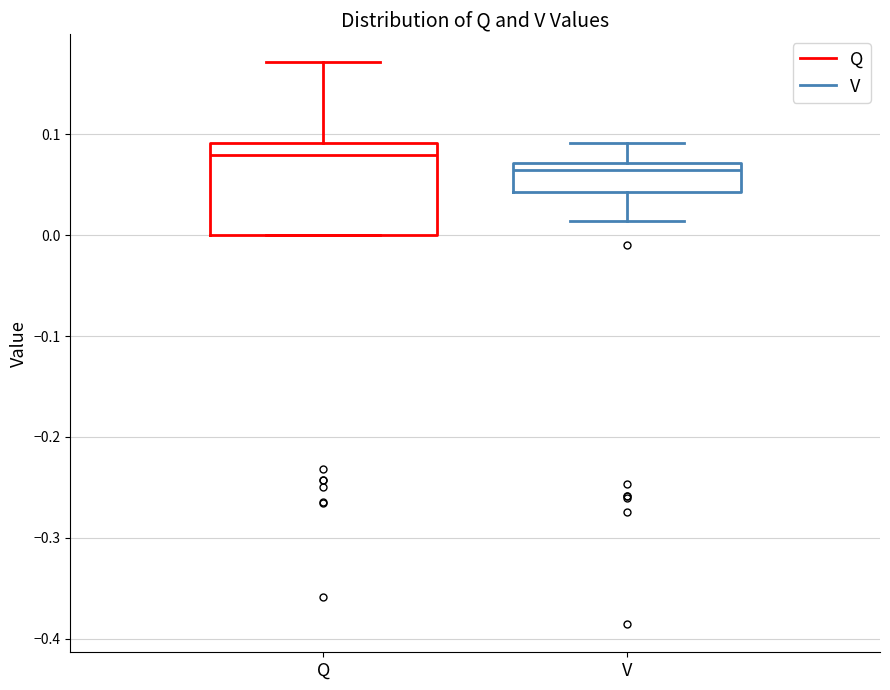

Where does the upper whisker of the box for V end on the y-axis? The values are not printed on the chart, so give them approximately, as read against the axis.

0.09